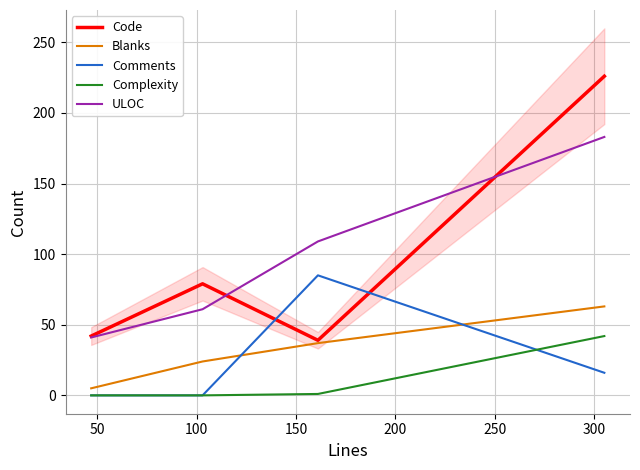

How many values in the Comments series are below 16?

2